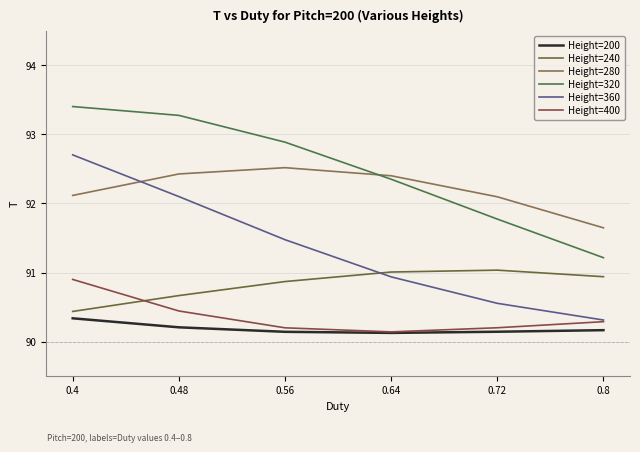

How many Height=400 values are between 90 and 91?

6